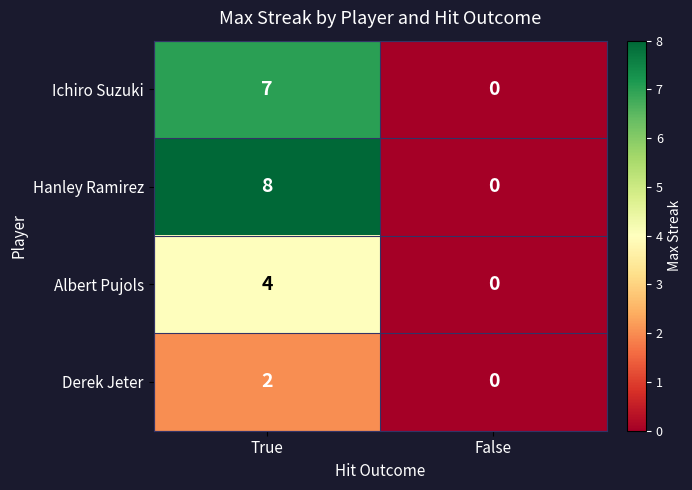

Read the Hanley Ramirez value at True.

8